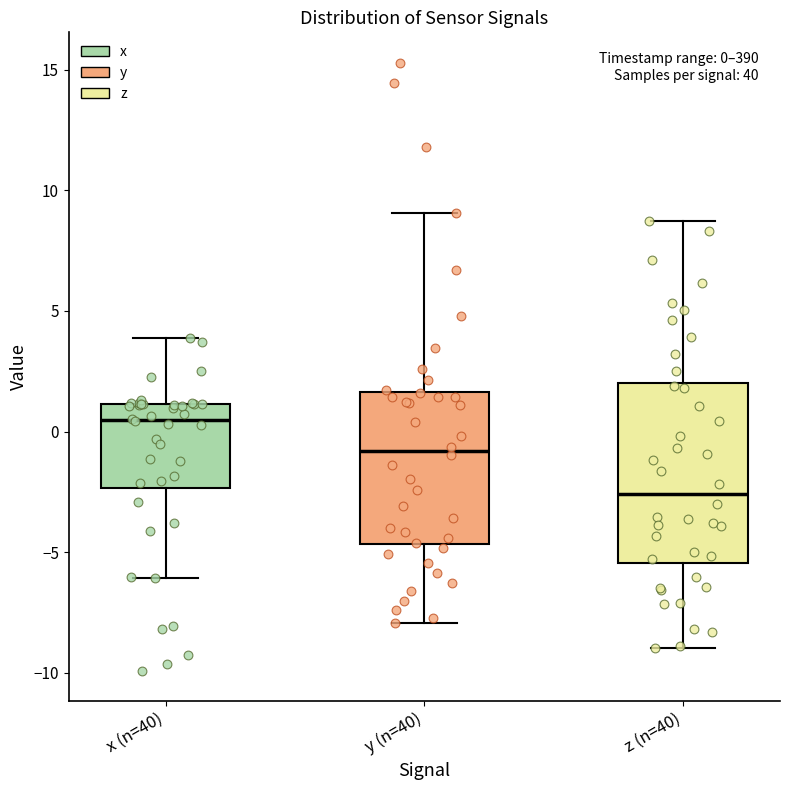

Which box has the lowest median line?

z (n=40)